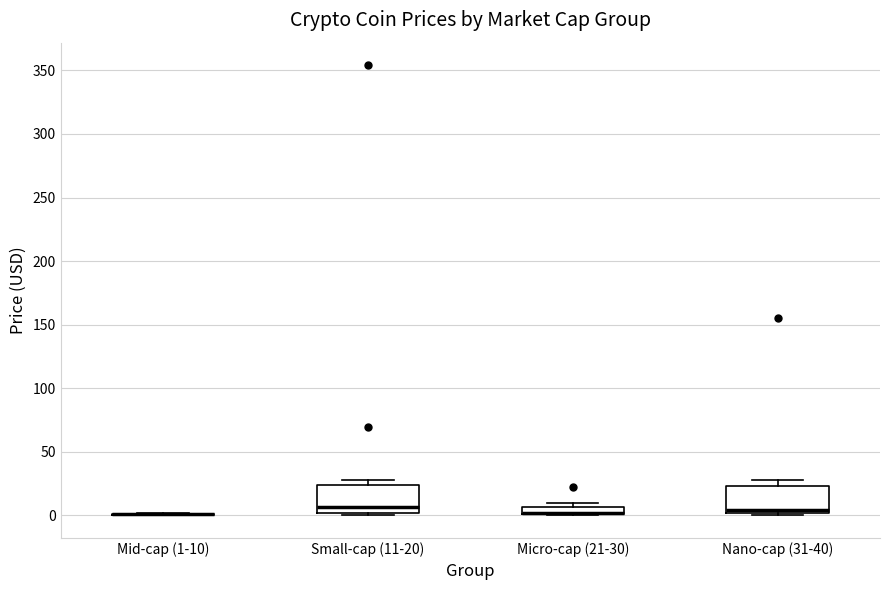

Where is the lower edge of the box for Small-cap (11-20) on the y-axis? The values are not printed on the chart, so give them approximately, as read against the axis.

0